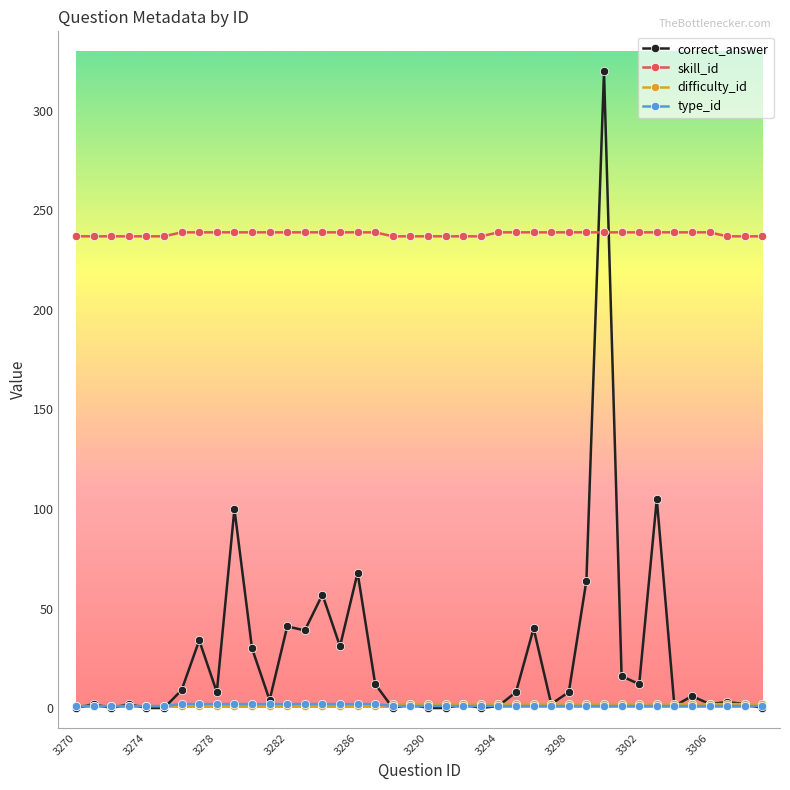

How many lines are shown in the chart?

4